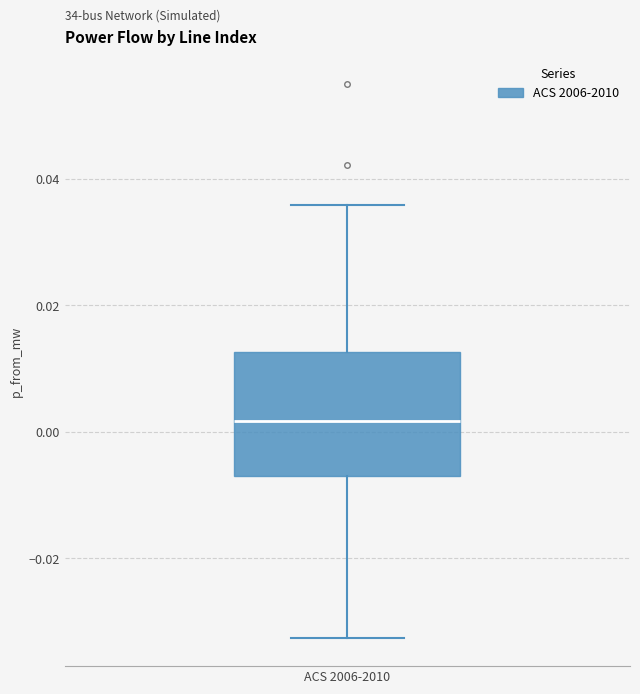

Transcribe this box plot: give where the median line is, the range the box spans, and where the two whiskers end, as read against the y-axis. The values are not printed on the chart, so give them approximately, as read against the axis.

median 0.002, box -0.008 to 0.012, whiskers -0.032 to 0.036